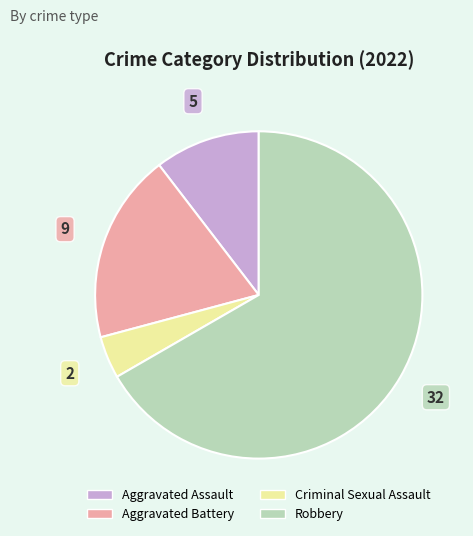

Does any single category account for the majority?

Yes